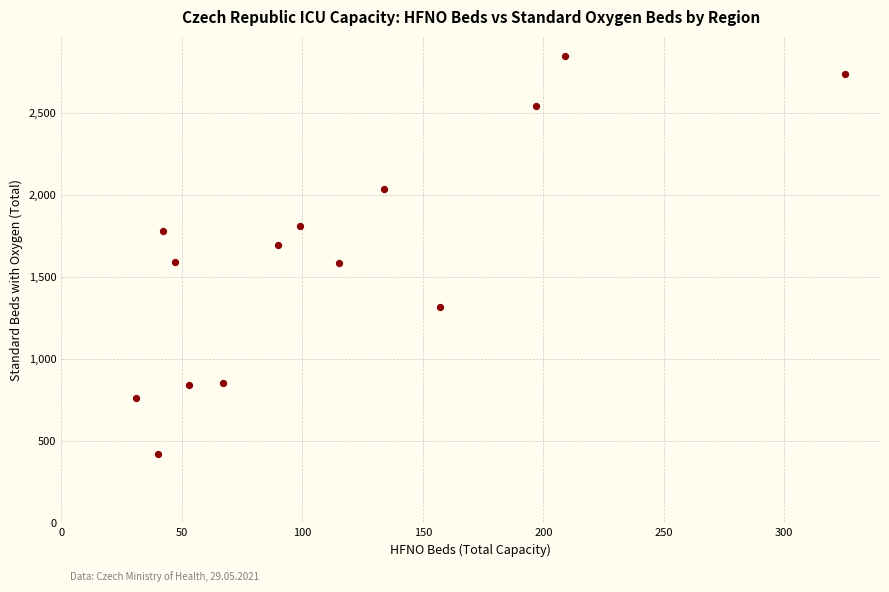

What is the range of Y values (max minus min)?

2426